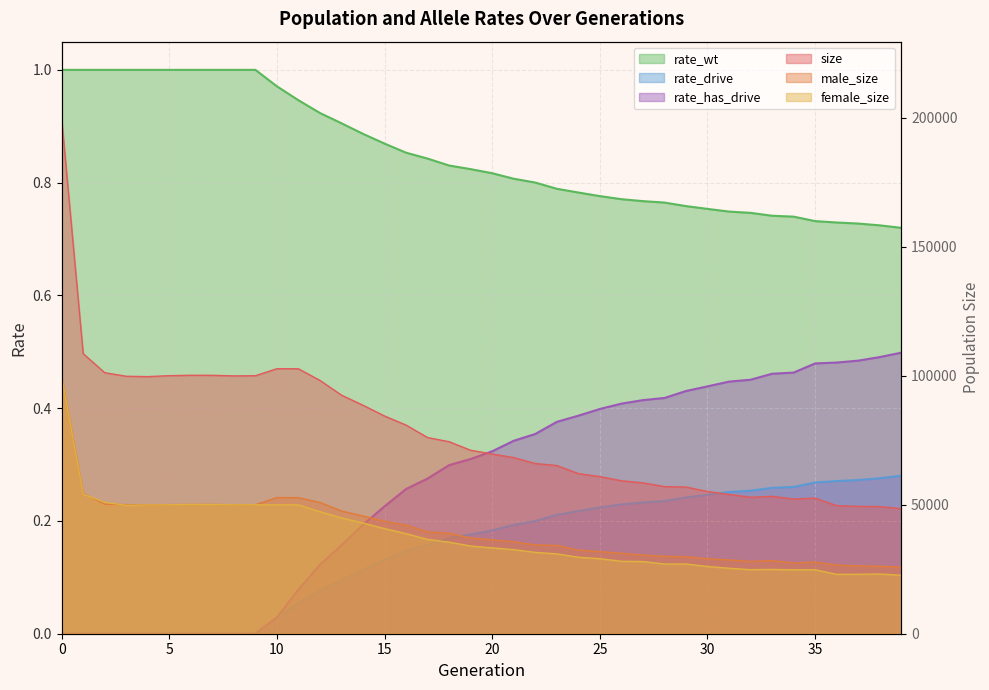

True or false: female_size has a value of 74841.9 at 6.

False